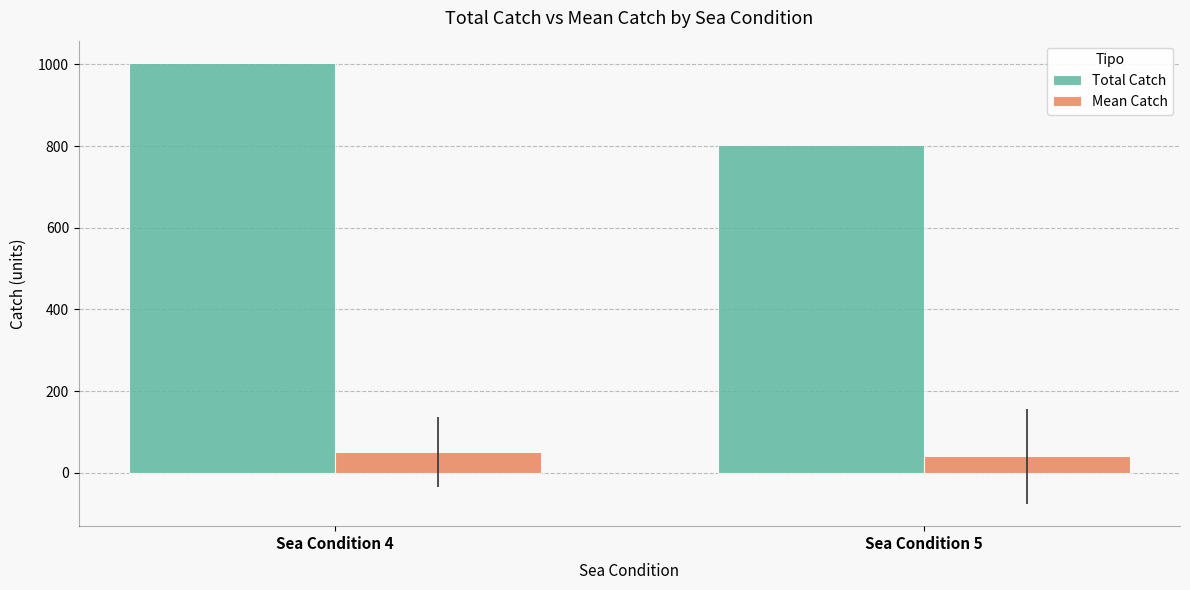

How many data points in Total Catch are less than 1004?

1